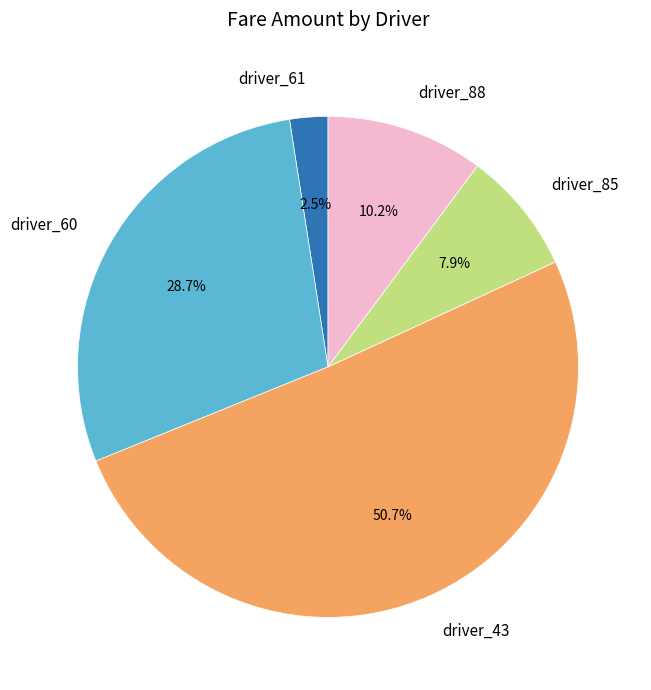

Is there any slice that represents more than half of the pie?

Yes